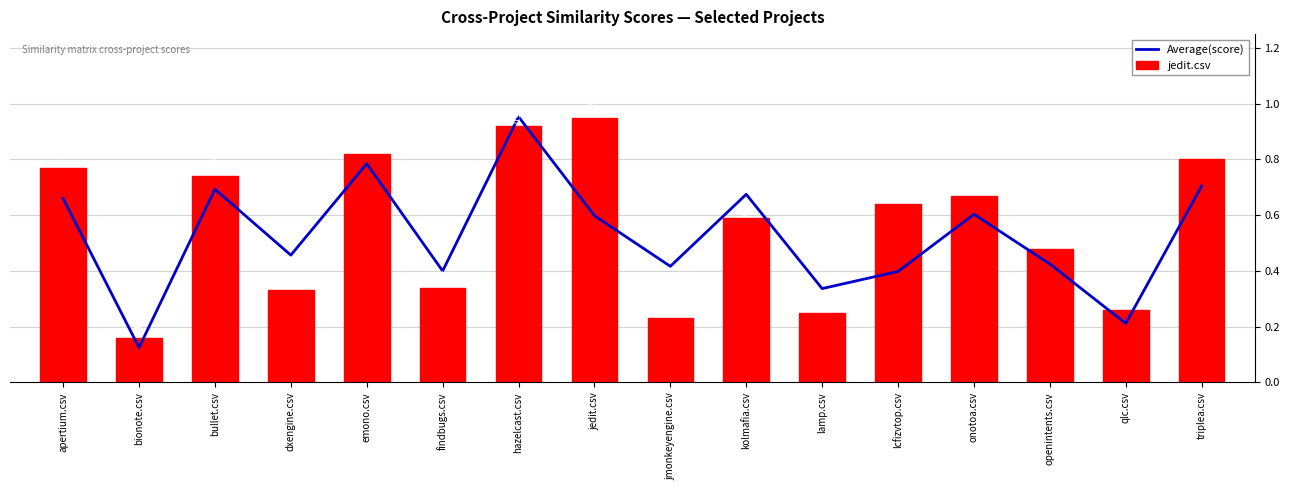

What is the greatest value displayed?

1.0